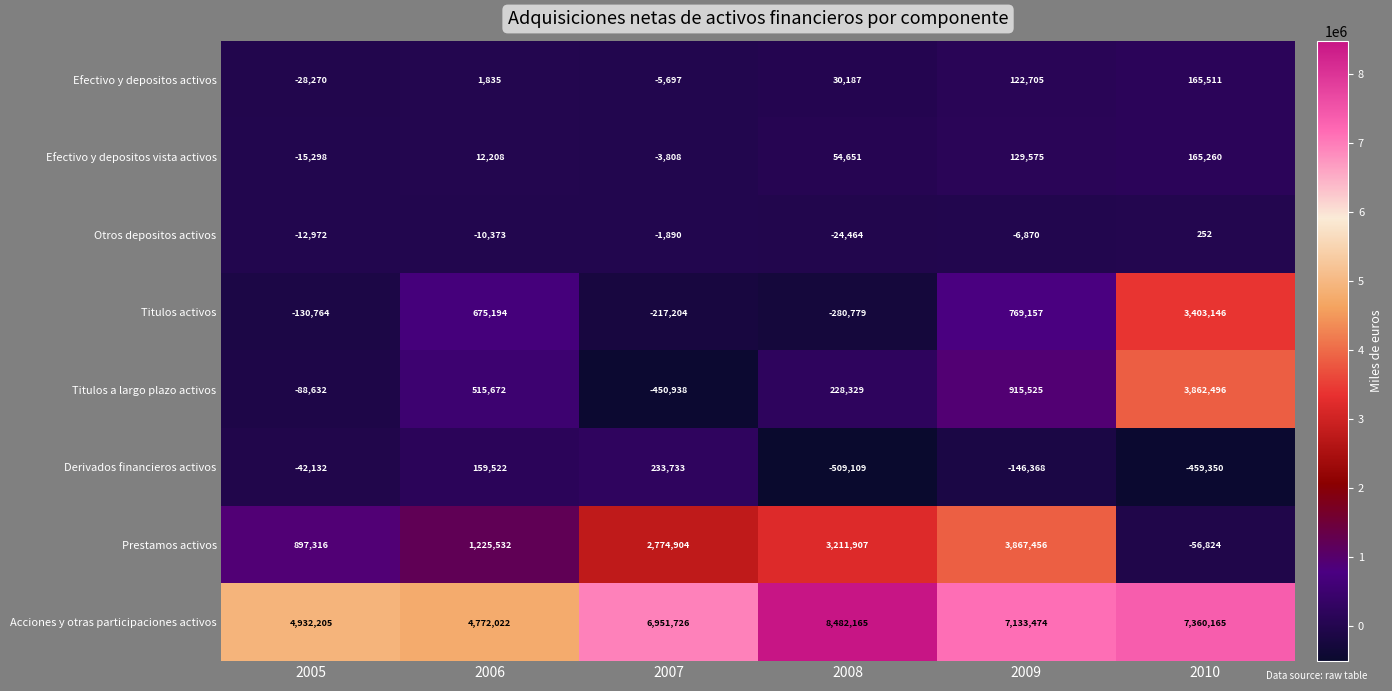

What is the lowest value of the Titulos activos series?

-280779